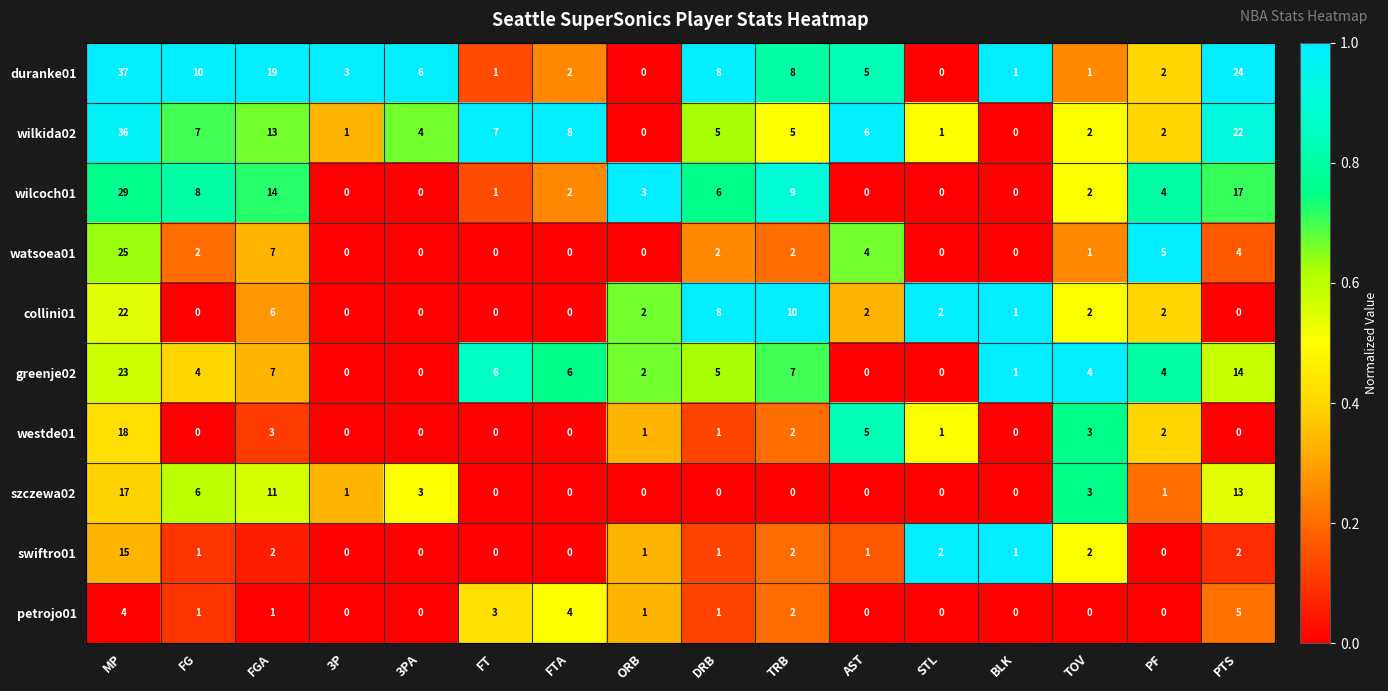

Which series has the largest total across all categories?

duranke01